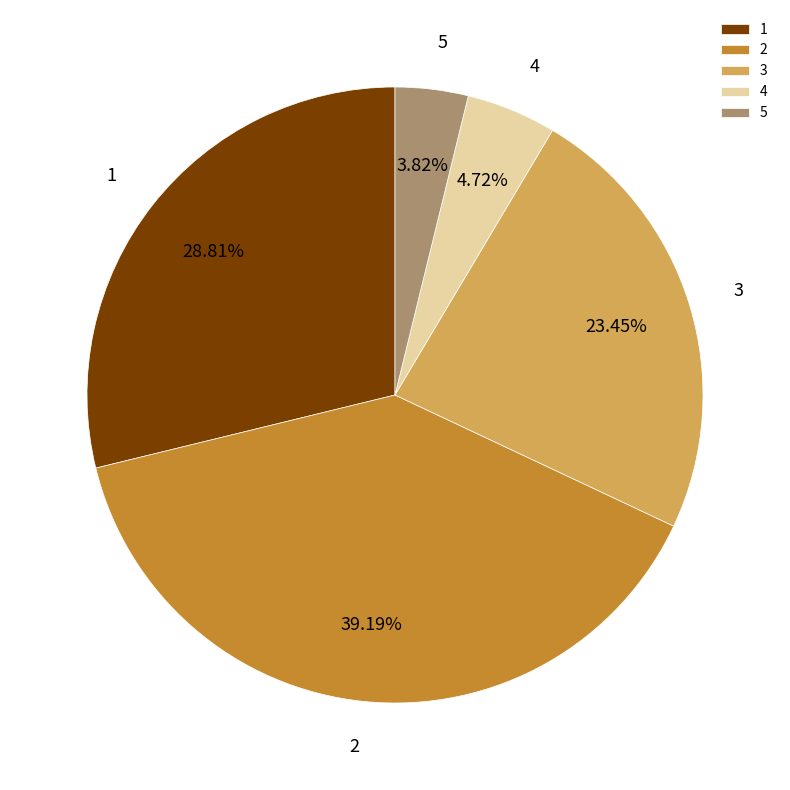

Which slice is the largest?

2